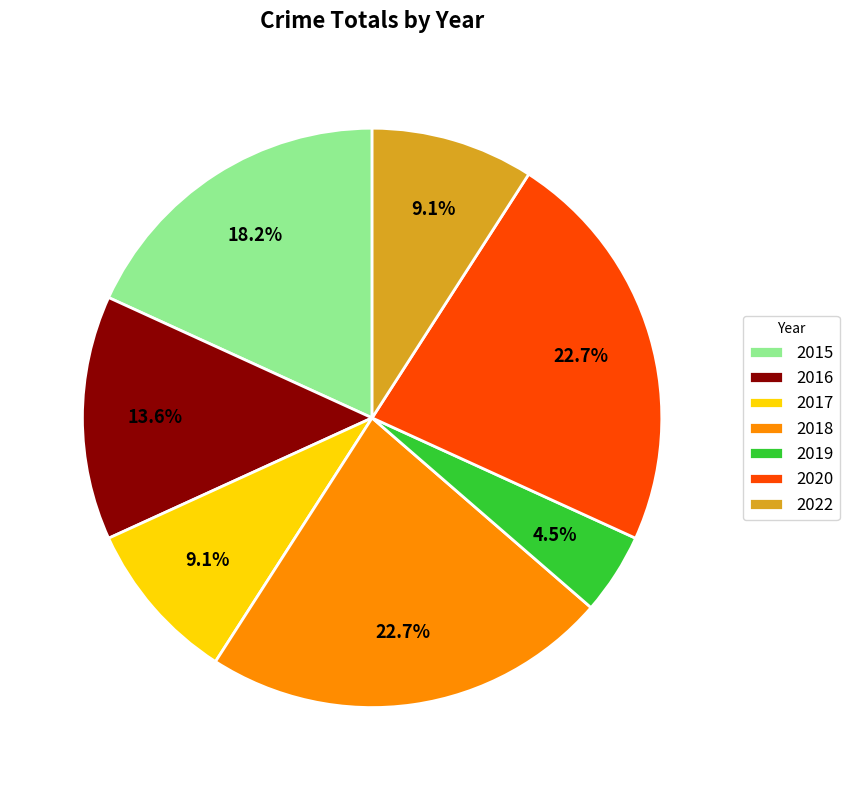

What is the smallest slice in the pie chart?

2019